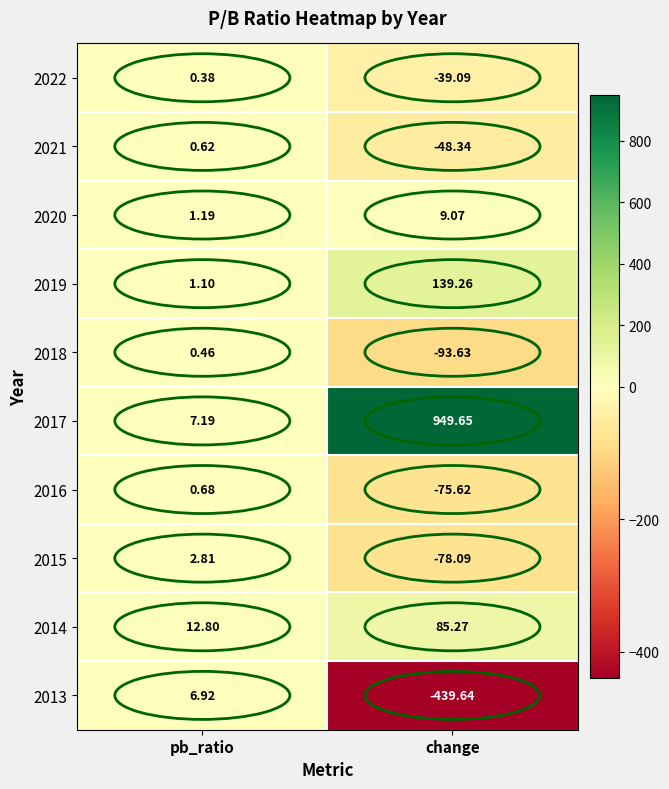

Rank the categories by 2019 value from highest to lowest.

change, pb_ratio